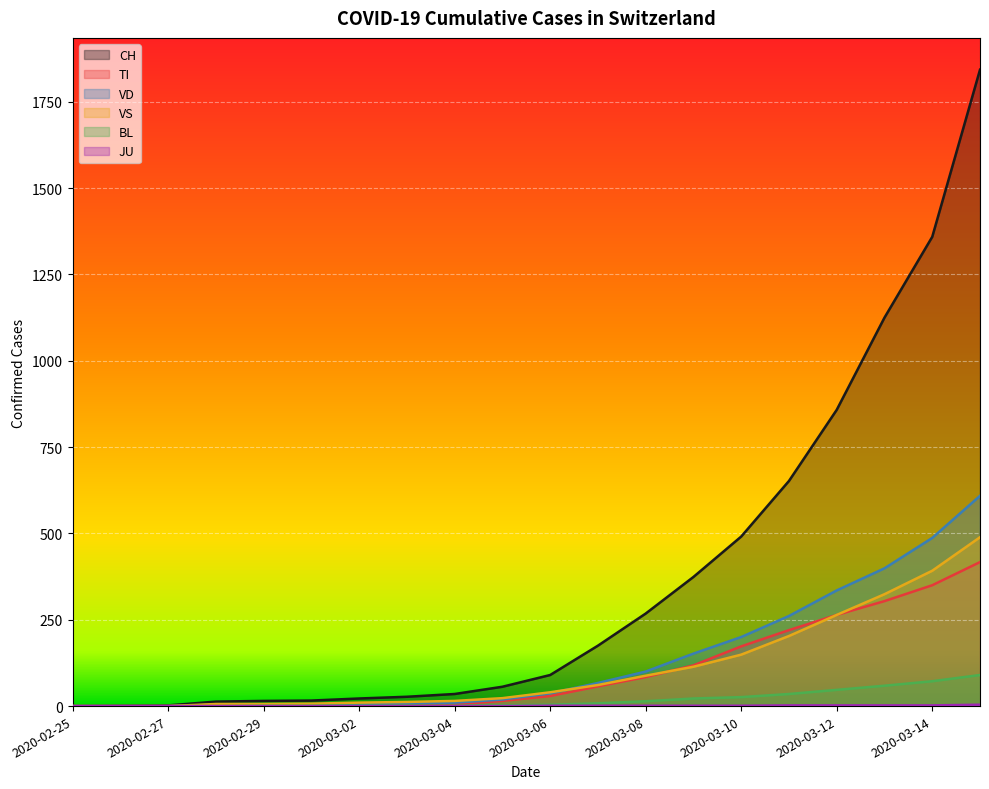

What is the highest value of the VD series?

609